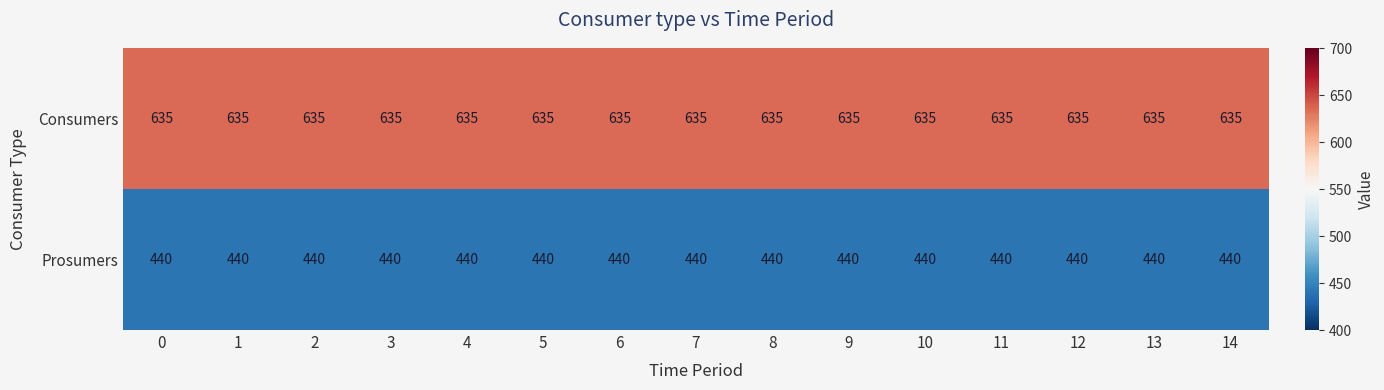

Read the Prosumers value at 8.

440